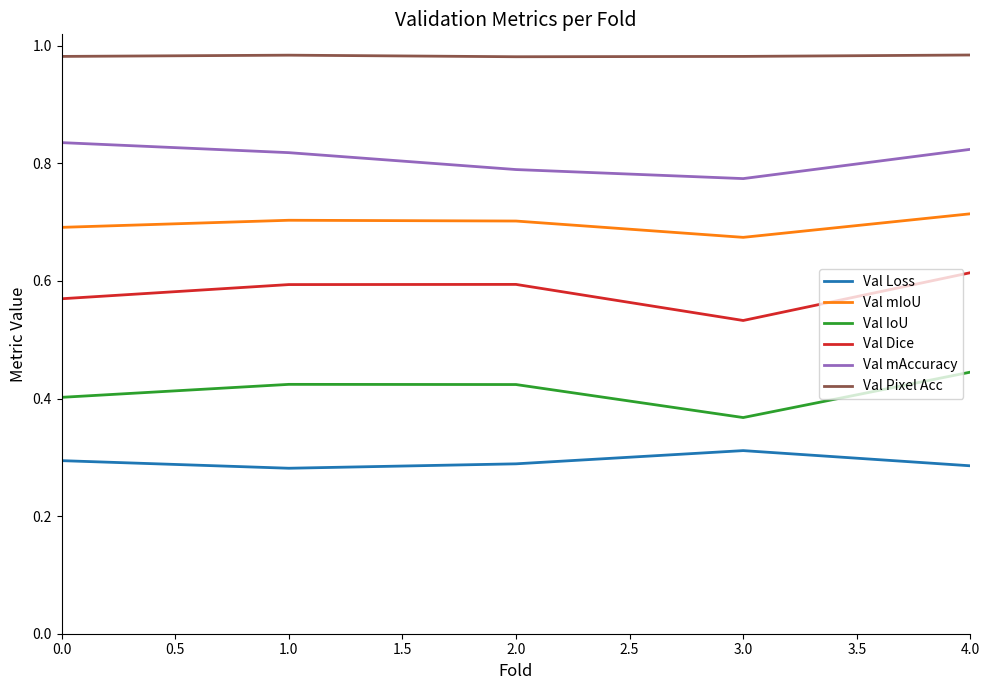

The Val Loss series shows 0.4 at 2.0. True or false?

False